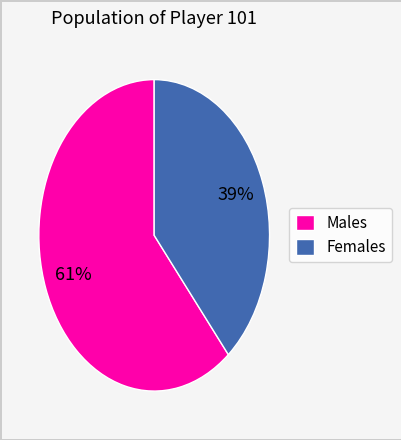

To the nearest percent, what is the difference between the Females and Males slice percentages?

22%